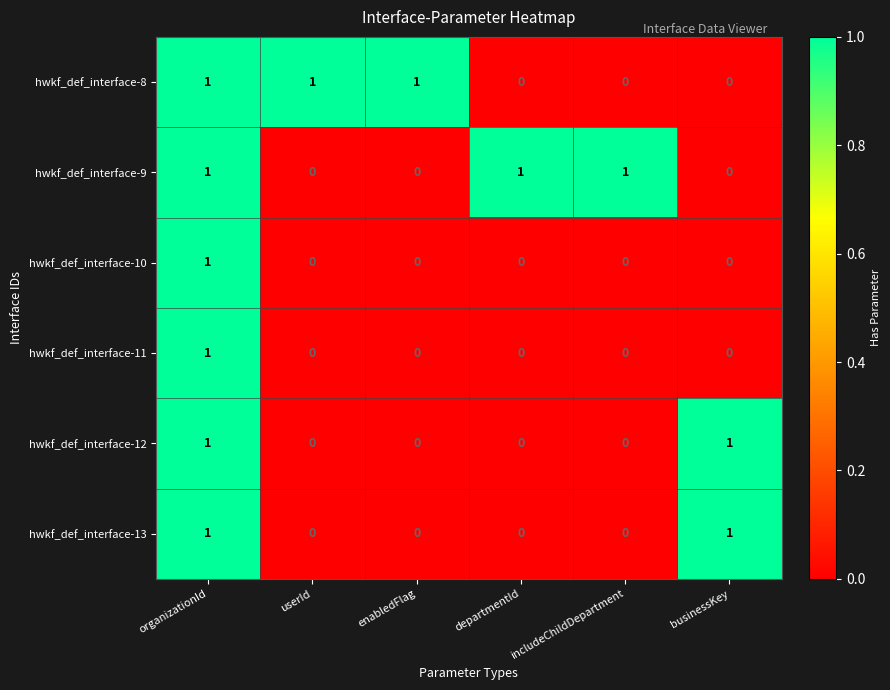

What is the total value across all series at organizationId?

6